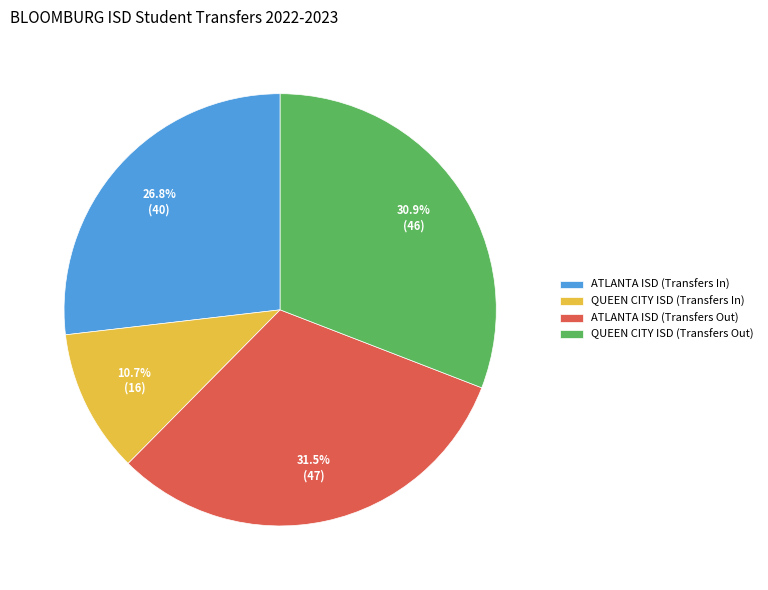

Which slice is the largest?

ATLANTA ISD (Transfers Out)